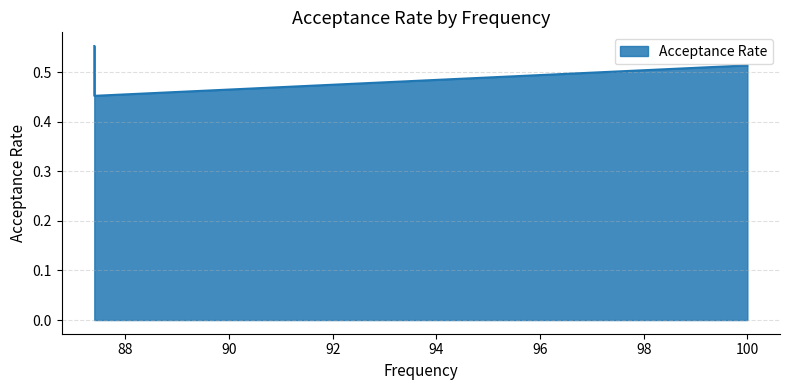

List the labels in order of value, smallest first.

87.4, 100.0, 87.4